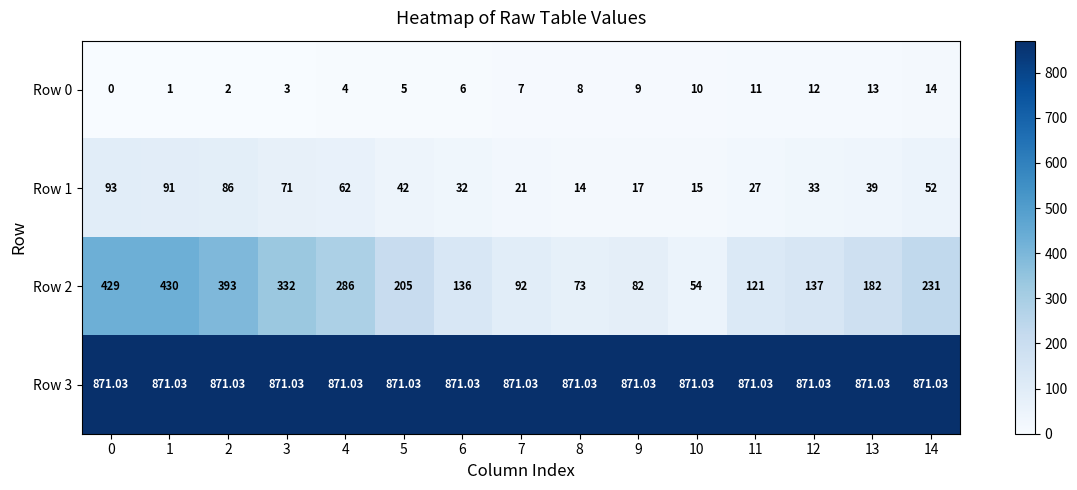

Is the value of Row 0 at 13 greater than the value of Row 3 at 4?

No